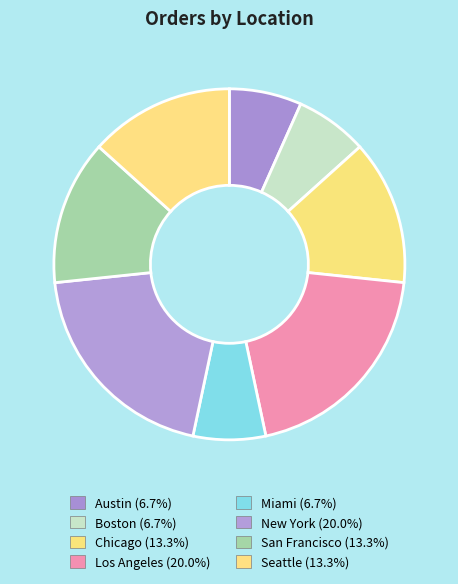

How many slices are in this pie chart?

8